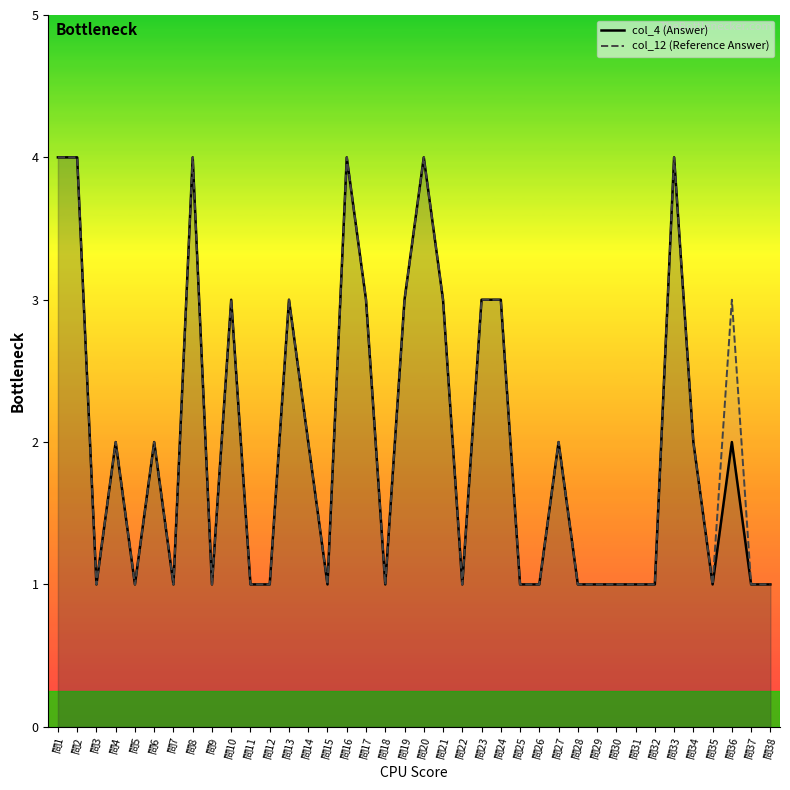

How many data points does each series have?

38